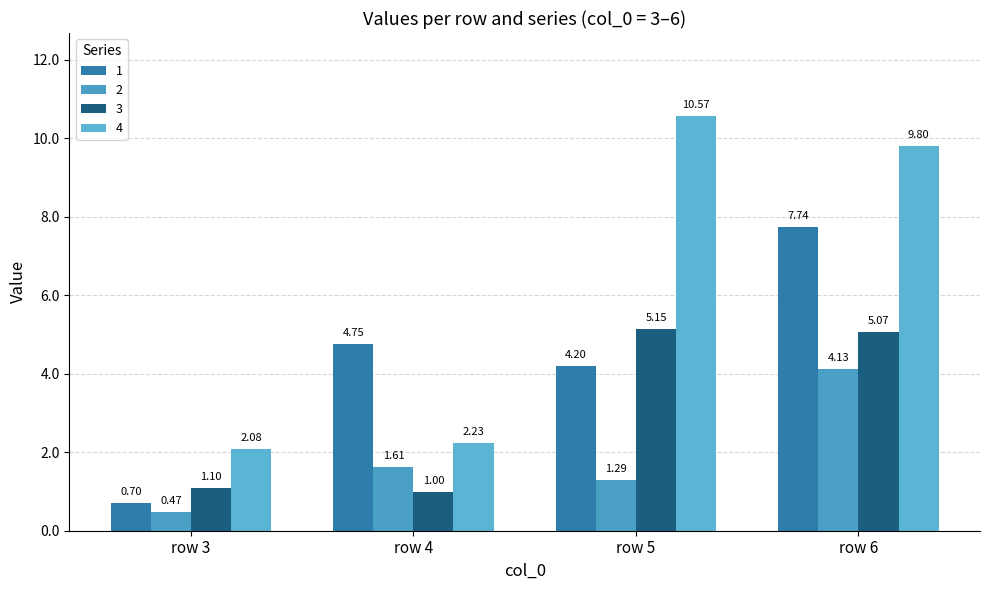

Which label corresponds to the largest value in the chart?

row 5